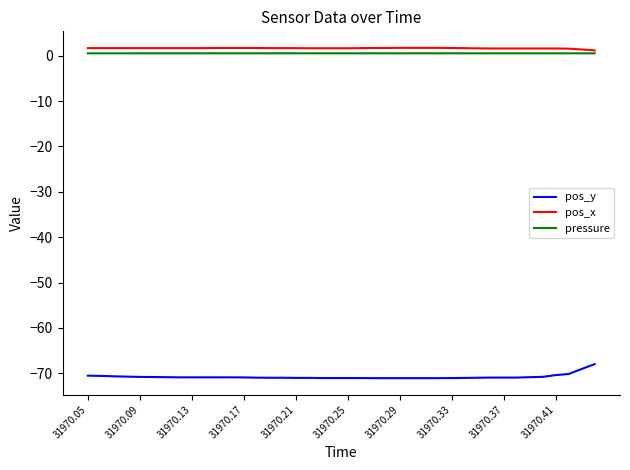

True or false: pos_x and pos_y cross at least once.

False